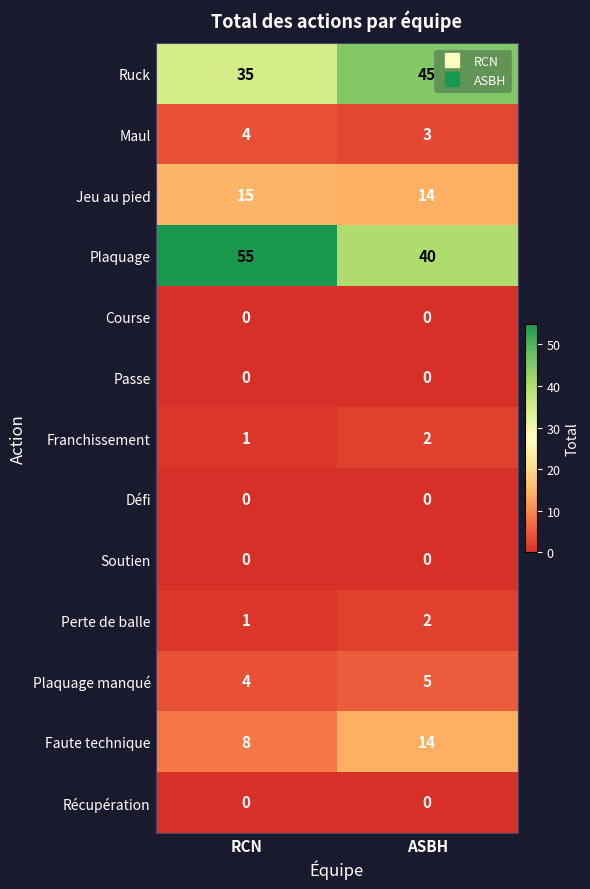

At how many categories does at least one series exceed 53?

1